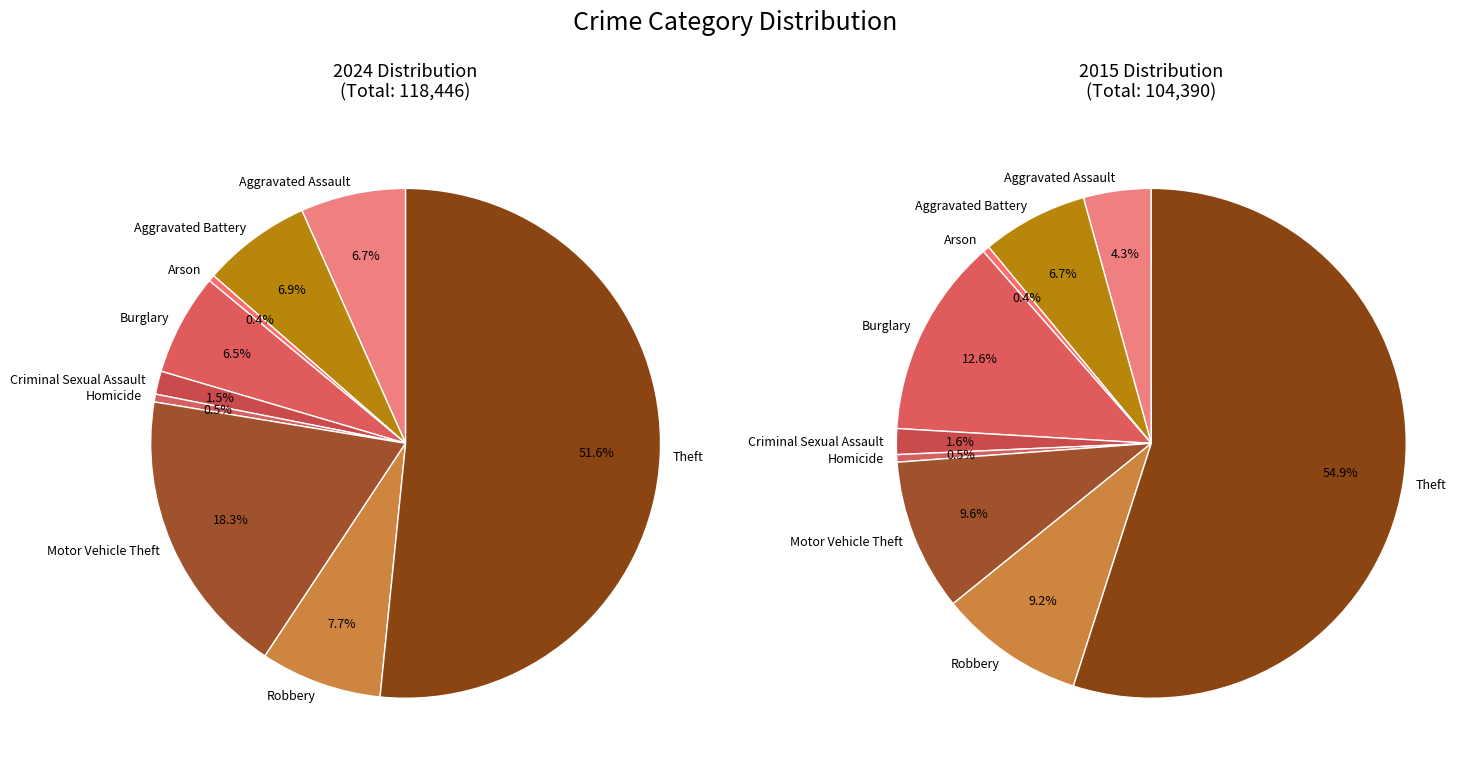

At Theft, list the series in order from smallest to largest.

2015, 2024